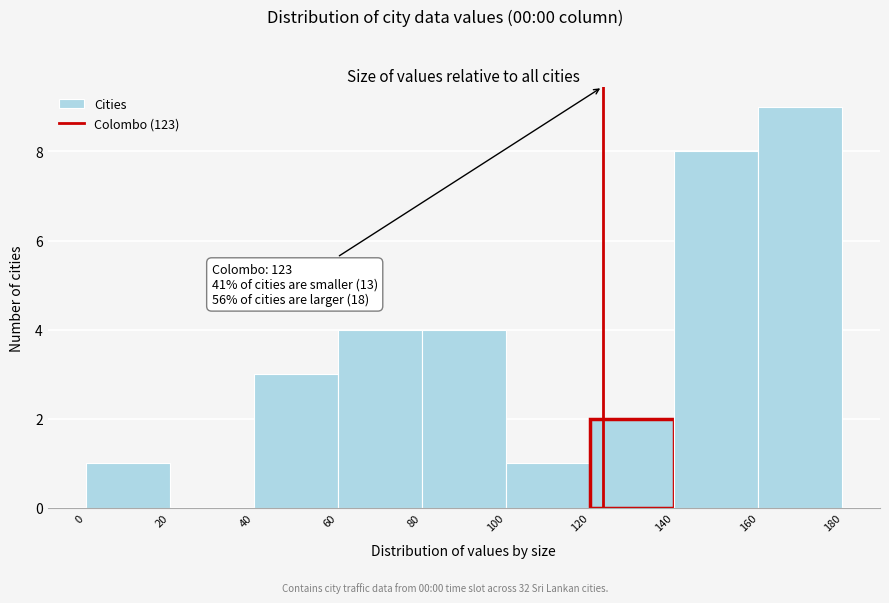

Which range on the x-axis has the tallest bar?

160 to 180